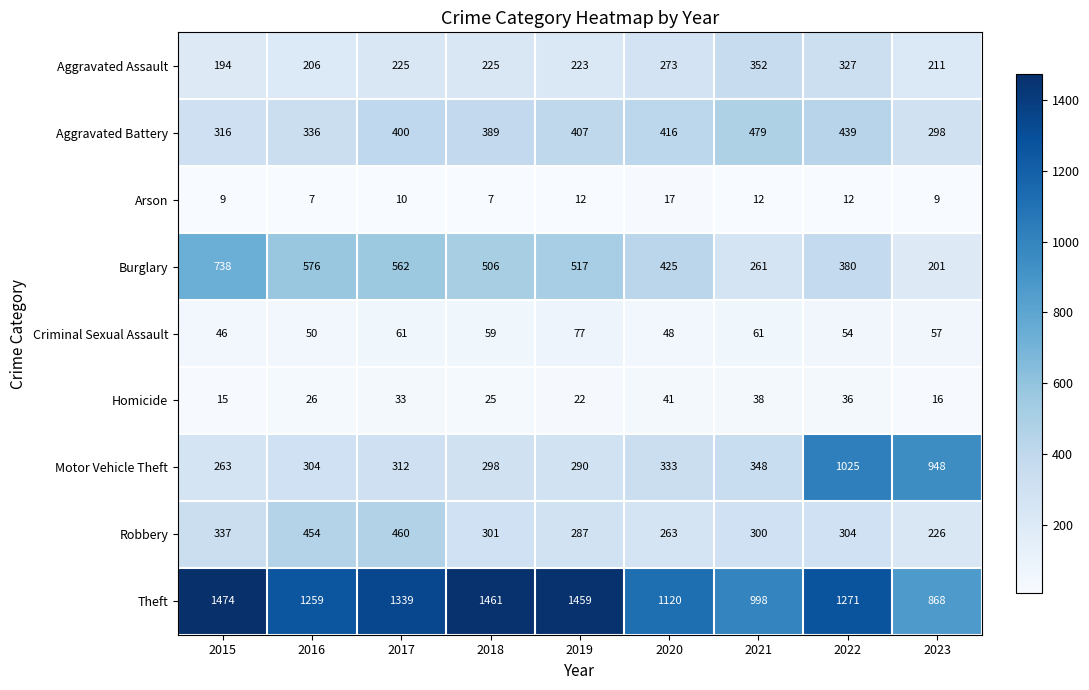

What value does the Homicide series have at 2018?

25